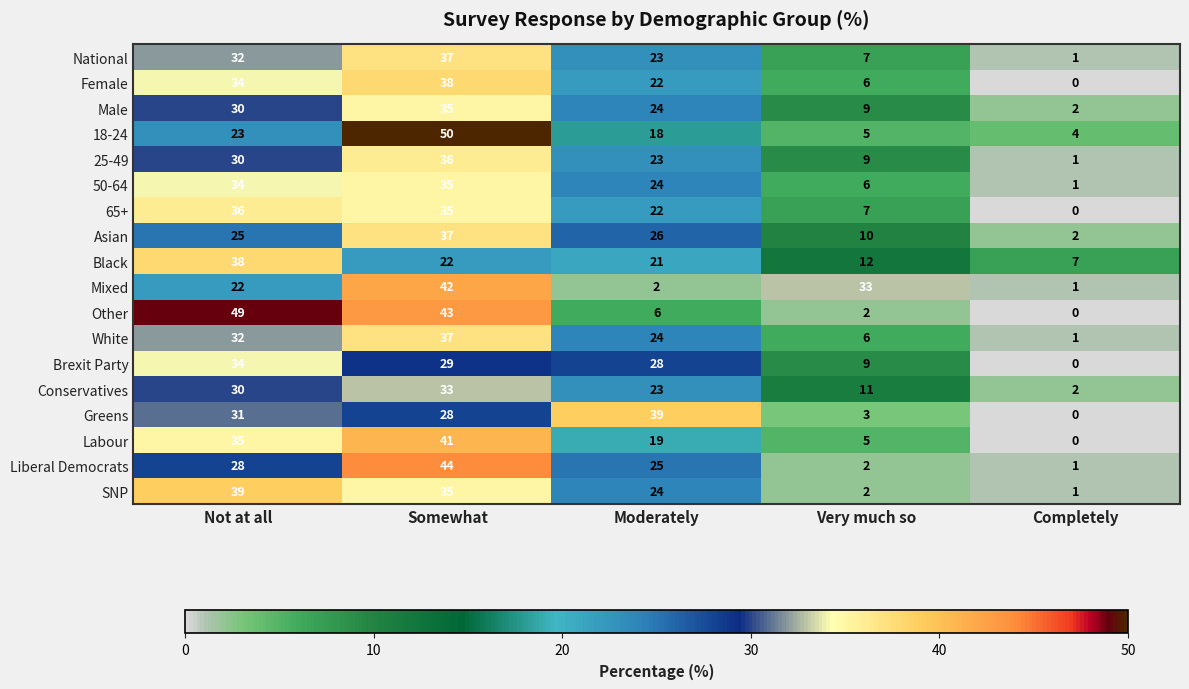

True or false: 18-24 has a value of 67 at Somewhat.

False